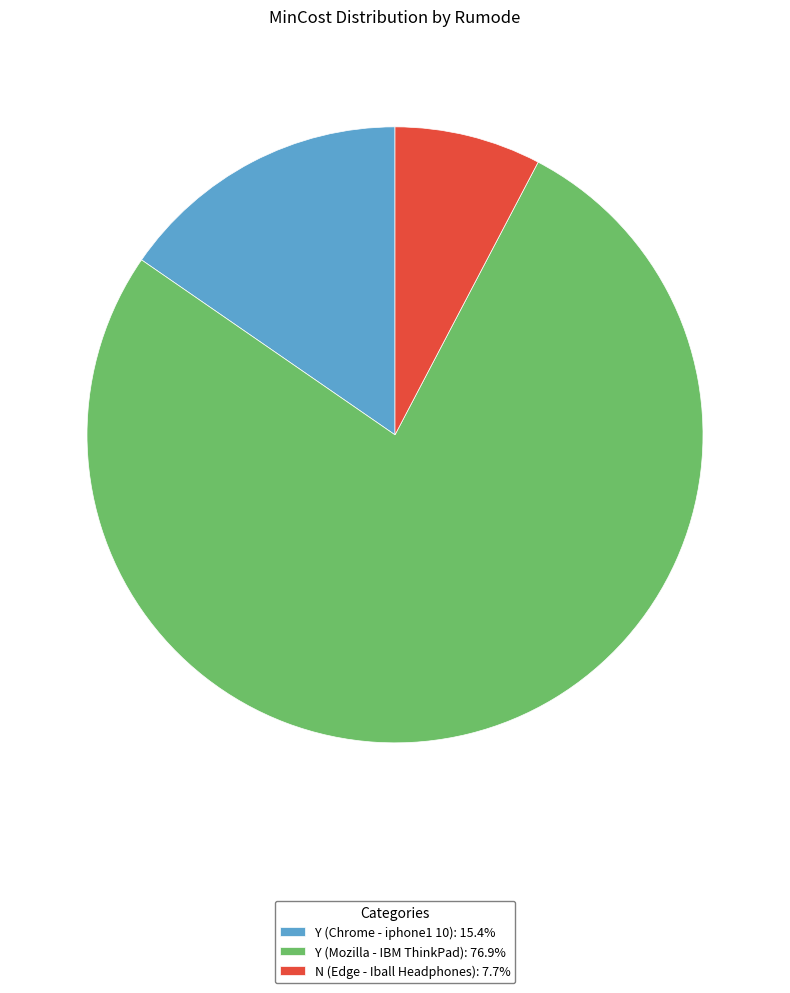

True or false: Y (Chrome - iphone1 10) accounts for 8% of the total.

False